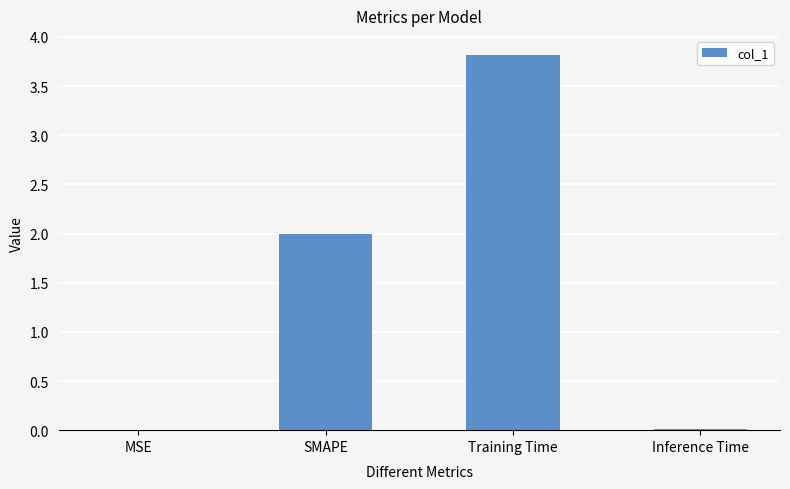

How many data points does each series have?

4